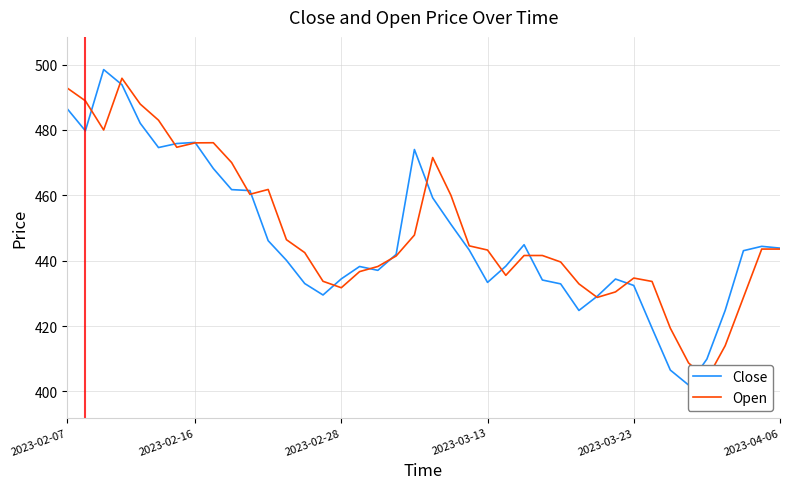

Is it true that Close equals 438.2 at 16?

True